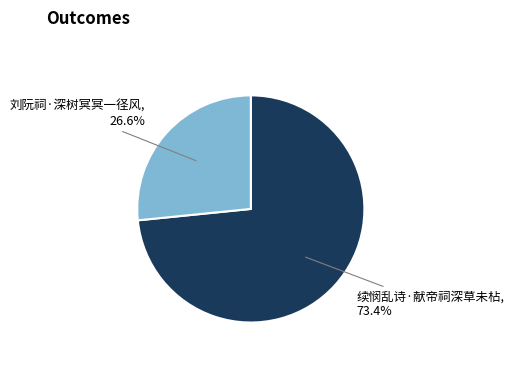

Which category has the biggest portion of the pie?

续悯乱诗·献帝祠深草未枮